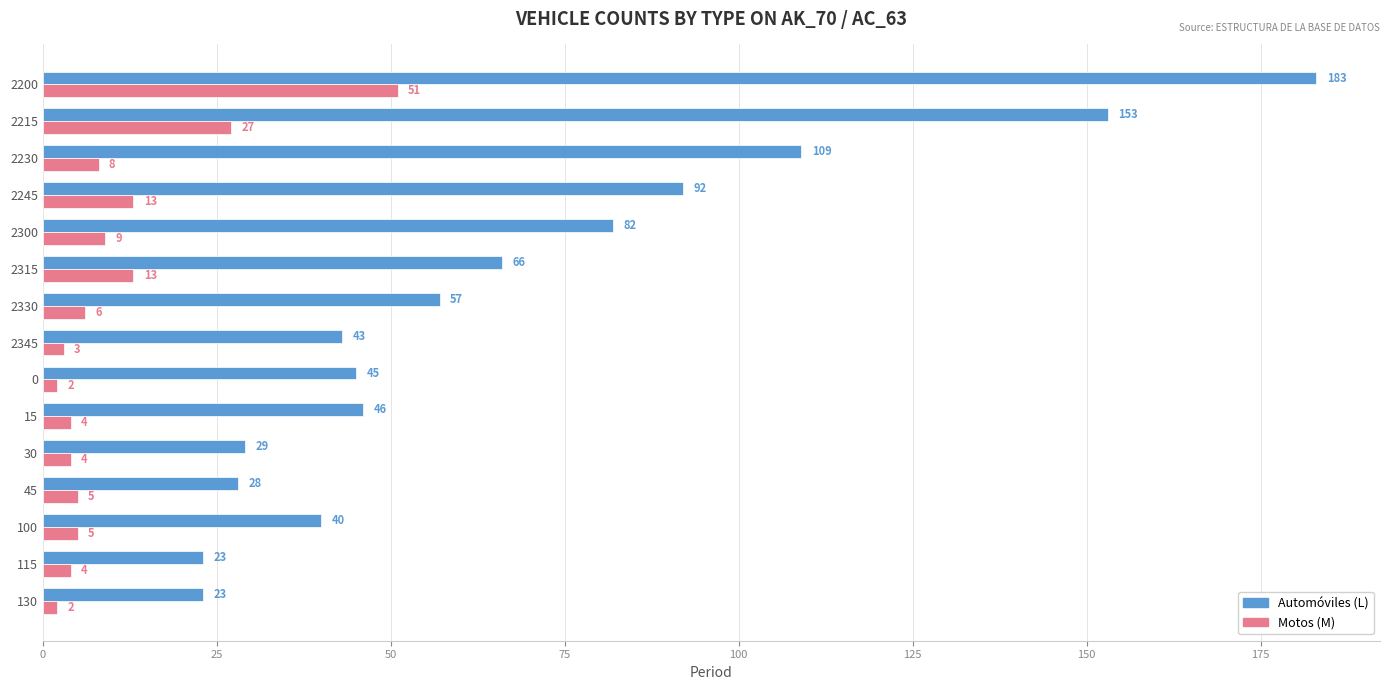

The value of Automóviles (L) at 2345 is 43. True or false?

True